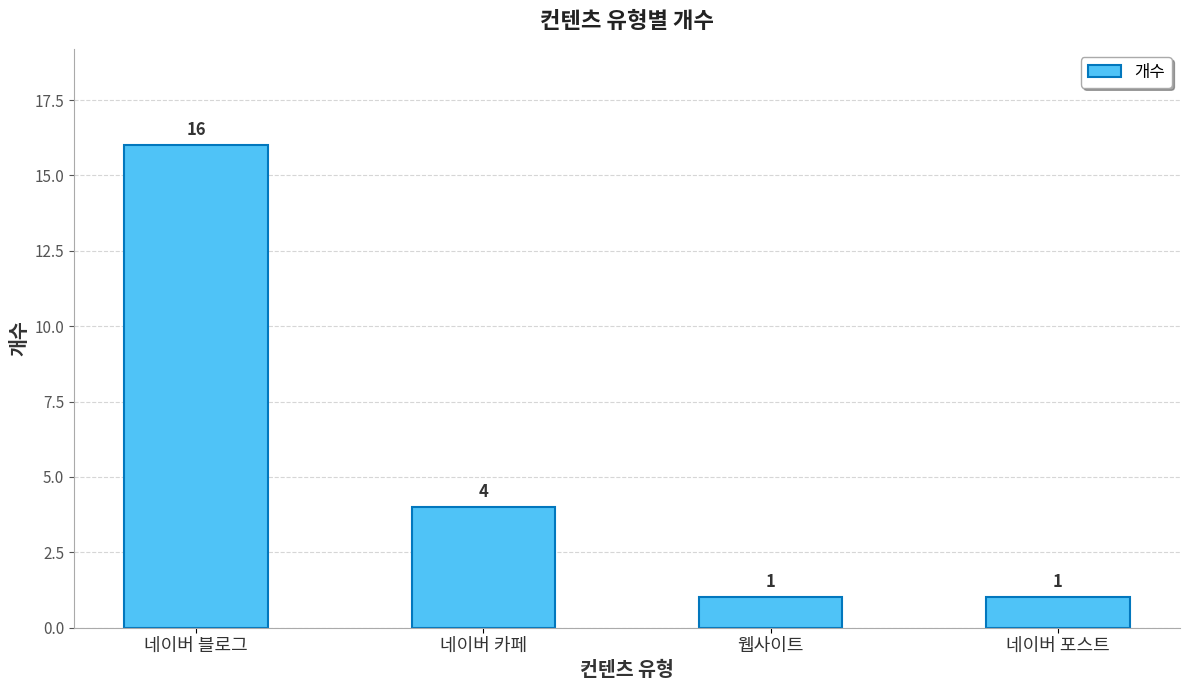

Which label corresponds to the largest value in the chart?

네이버 블로그